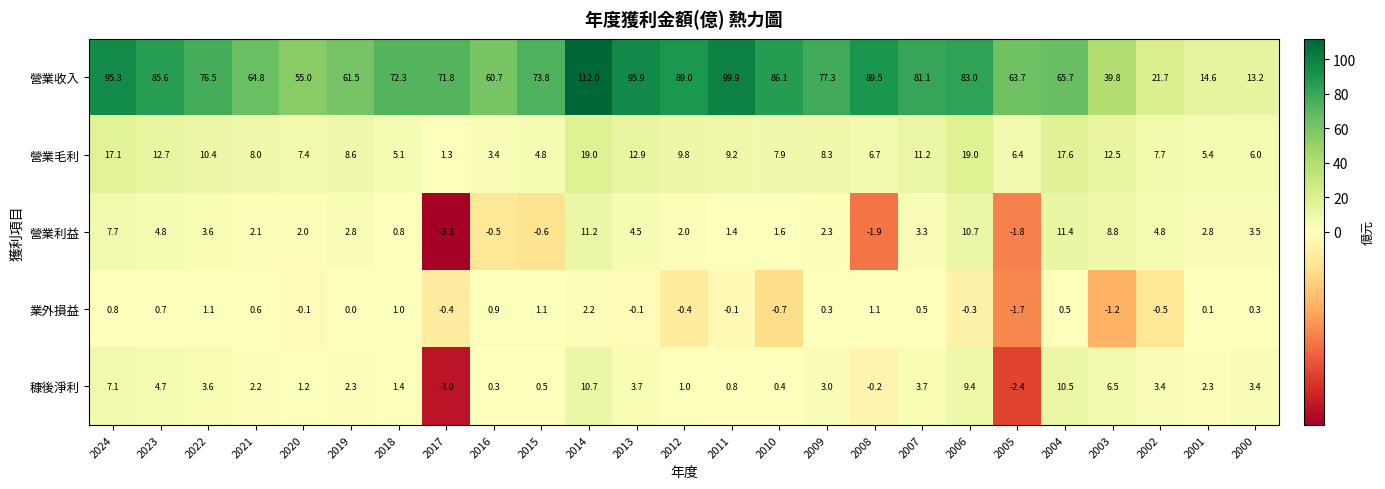

Where does the 穅後淨利 series first go above 2?

2024